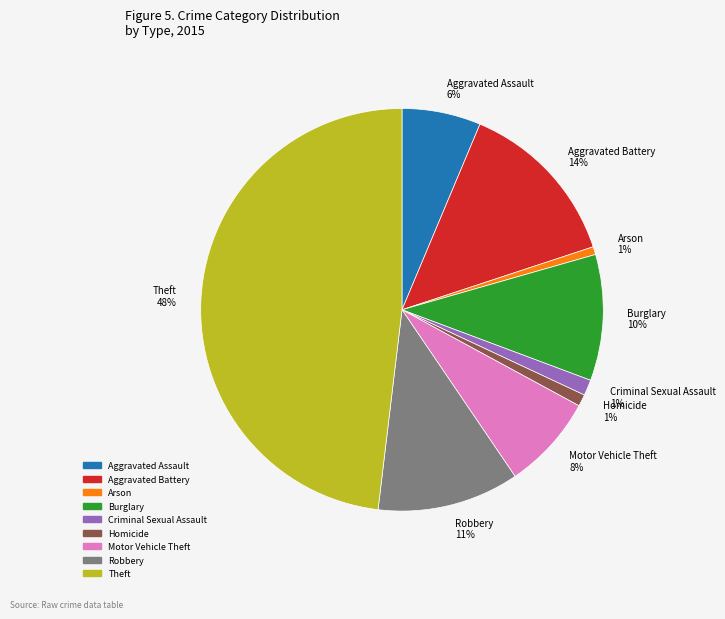

The Burglary slice represents 1% of the pie. True or false?

False